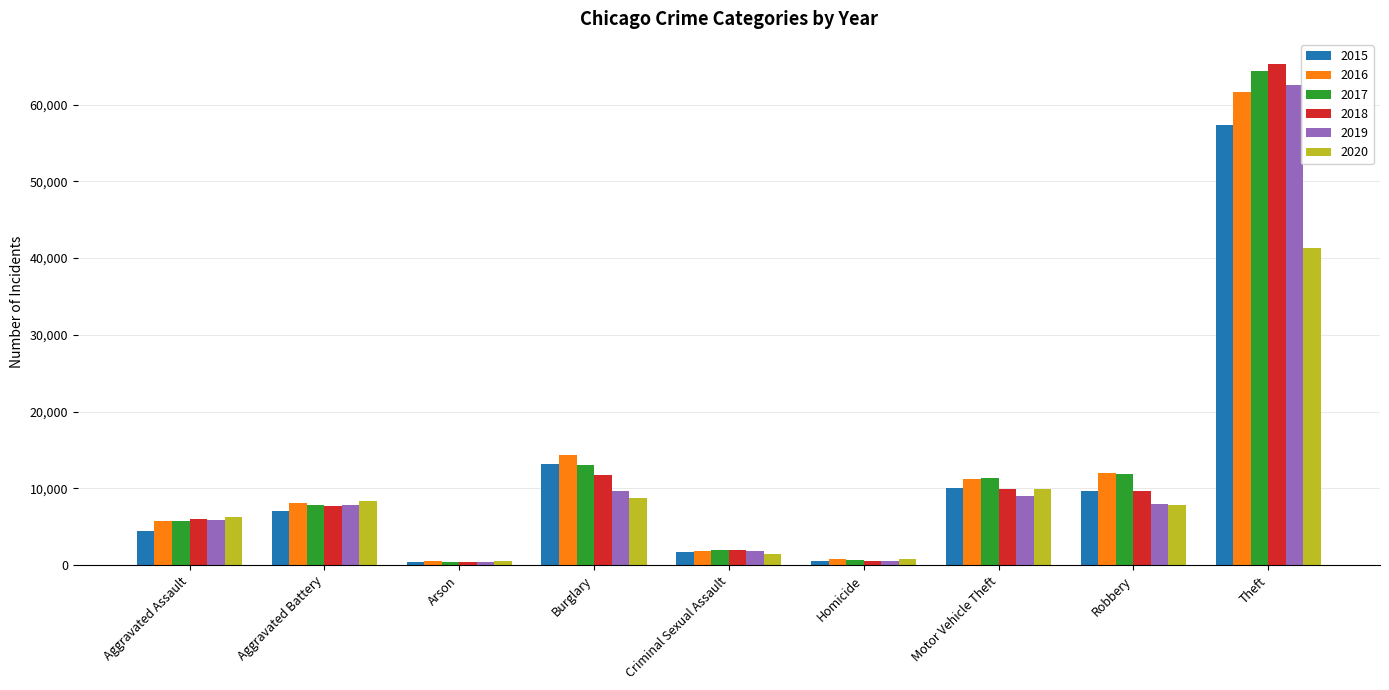

Which category has the highest value across all series?

Theft